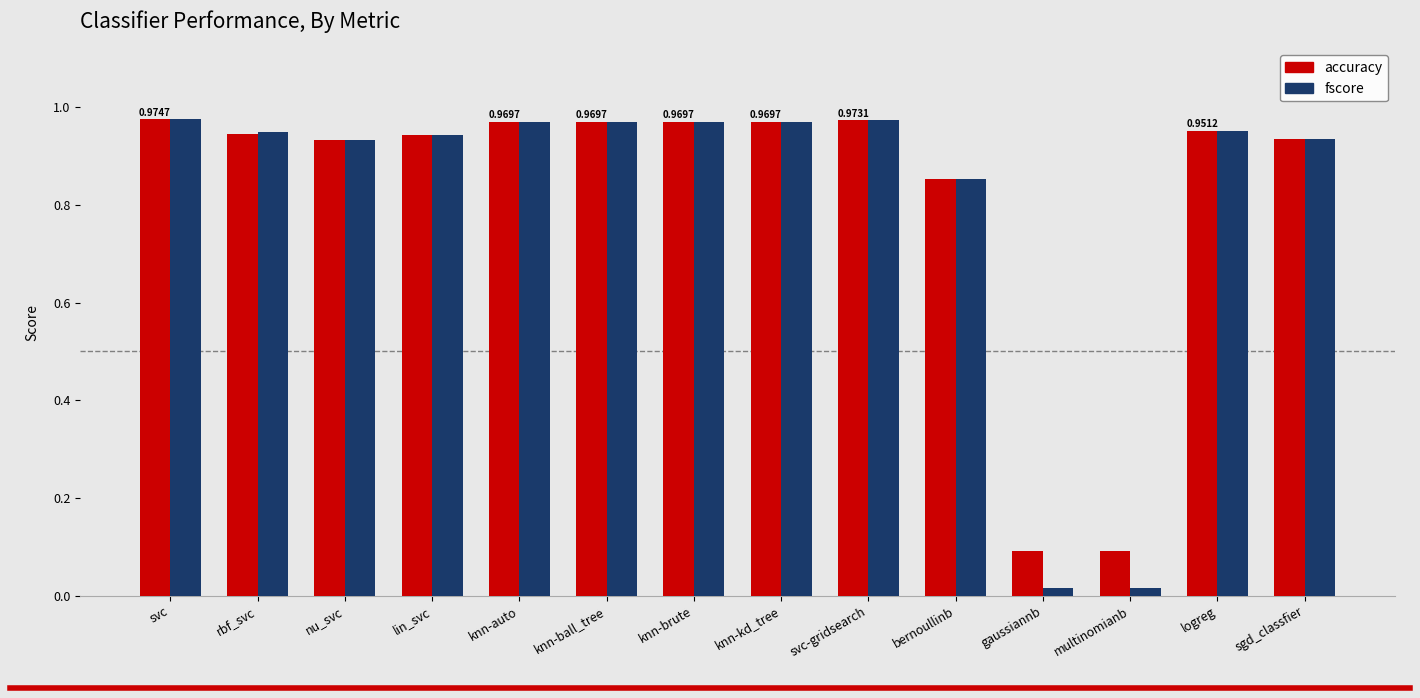

Which series changed the most between rbf_svc and knn-auto?

accuracy